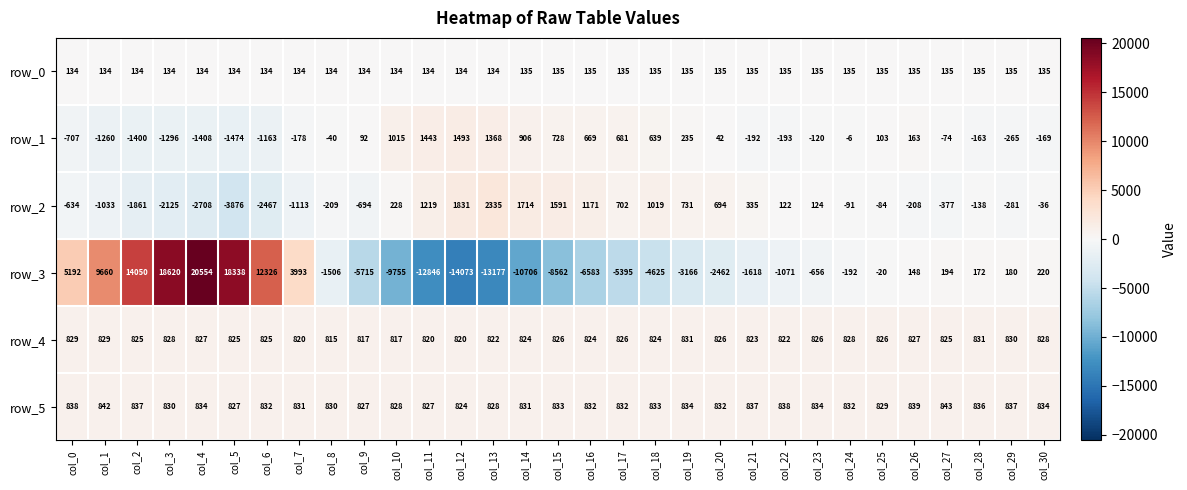

What value does the row_1 series have at col_0?

-707